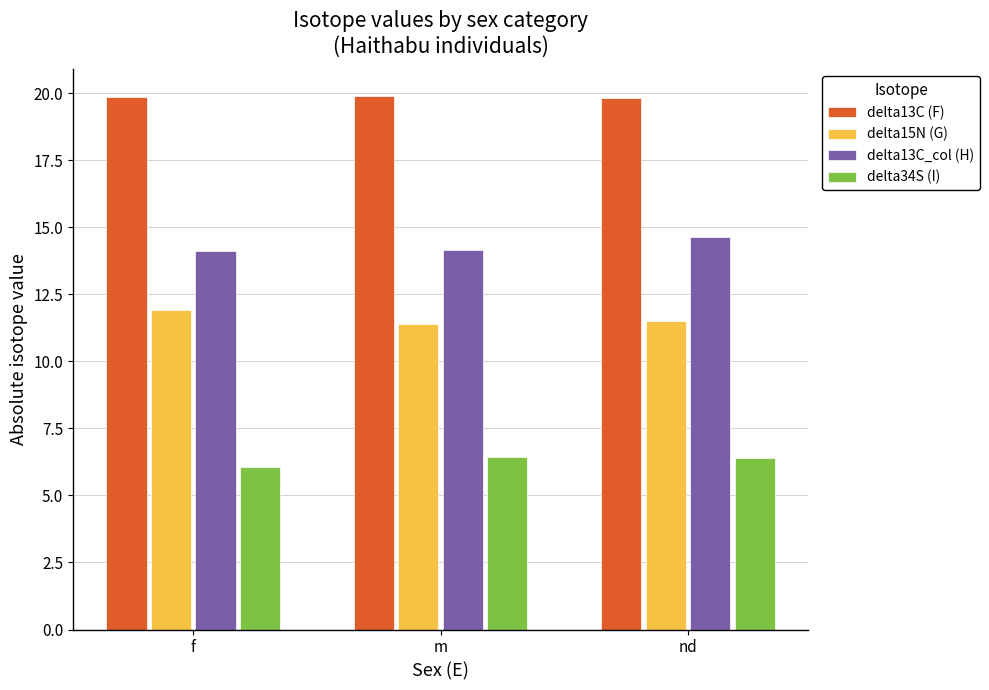

Are the bars horizontal?

No